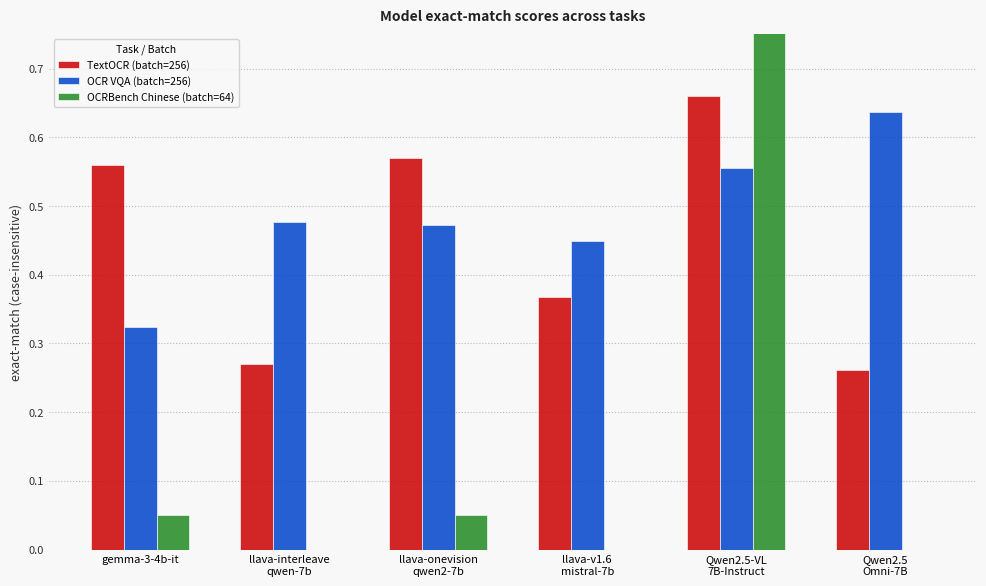

Reading left to right, list all the values displayed in this chart.

TextOCR (batch=256): gemma-3-4b-it=0.6	llava-interleave
qwen-7b=0.3	llava-onevision
qwen2-7b=0.6	llava-v1.6
mistral-7b=0.4	Qwen2.5-VL
7B-Instruct=0.7	Qwen2.5
Omni-7B=0.3
OCR VQA (batch=256): gemma-3-4b-it=0.3	llava-interleave
qwen-7b=0.5	llava-onevision
qwen2-7b=0.5	llava-v1.6
mistral-7b=0.4	Qwen2.5-VL
7B-Instruct=0.6	Qwen2.5
Omni-7B=0.6
OCRBench Chinese (batch=64): gemma-3-4b-it=0.1	llava-interleave
qwen-7b=0.0	llava-onevision
qwen2-7b=0.1	llava-v1.6
mistral-7b=0.0	Qwen2.5-VL
7B-Instruct=0.8	Qwen2.5
Omni-7B=0.0